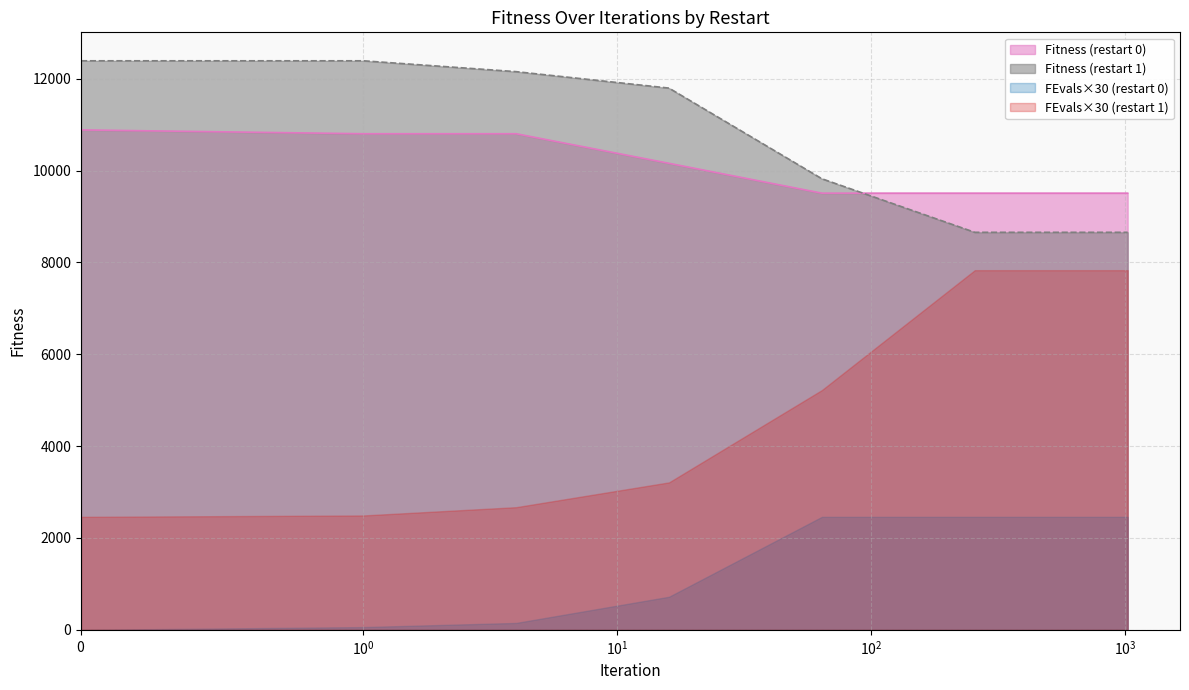

What is the average value of the Fitness (restart 1) series?

10836.2